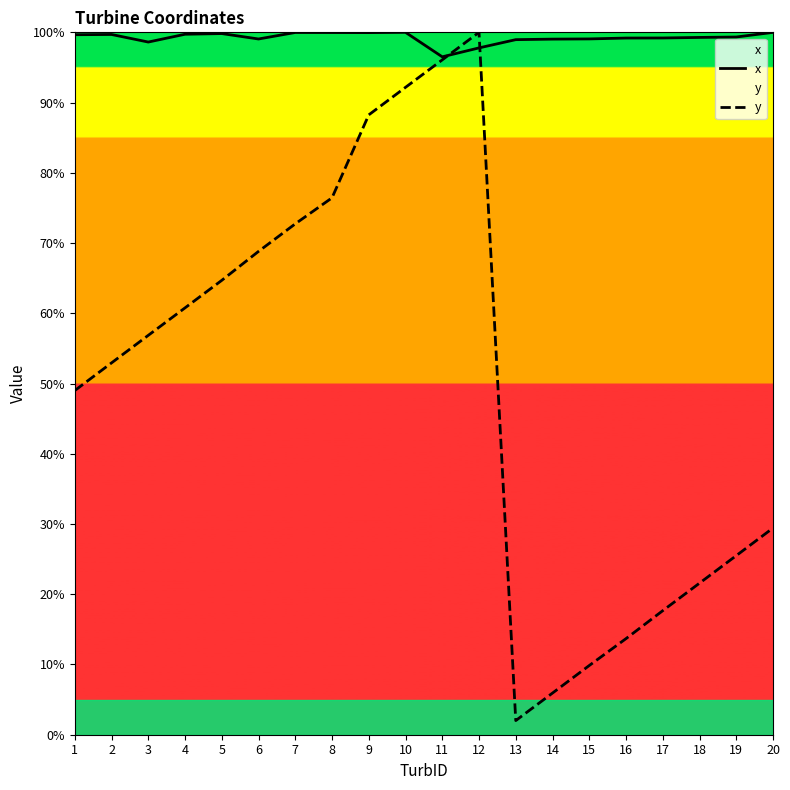

Which series has the widest spread of values?

y